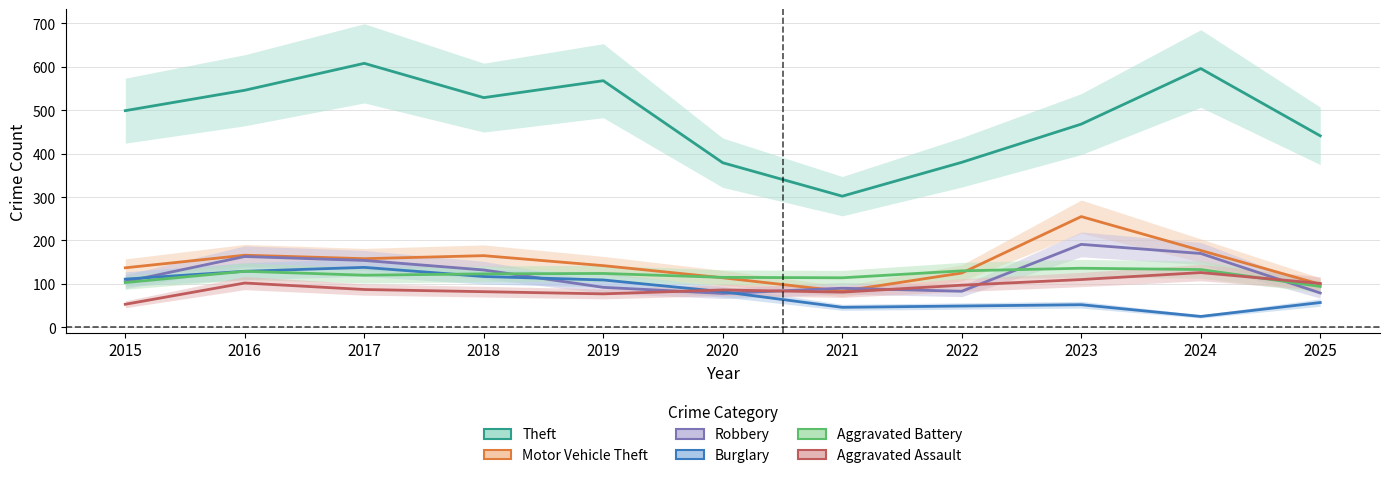

Which series has the largest total across all categories?

Theft